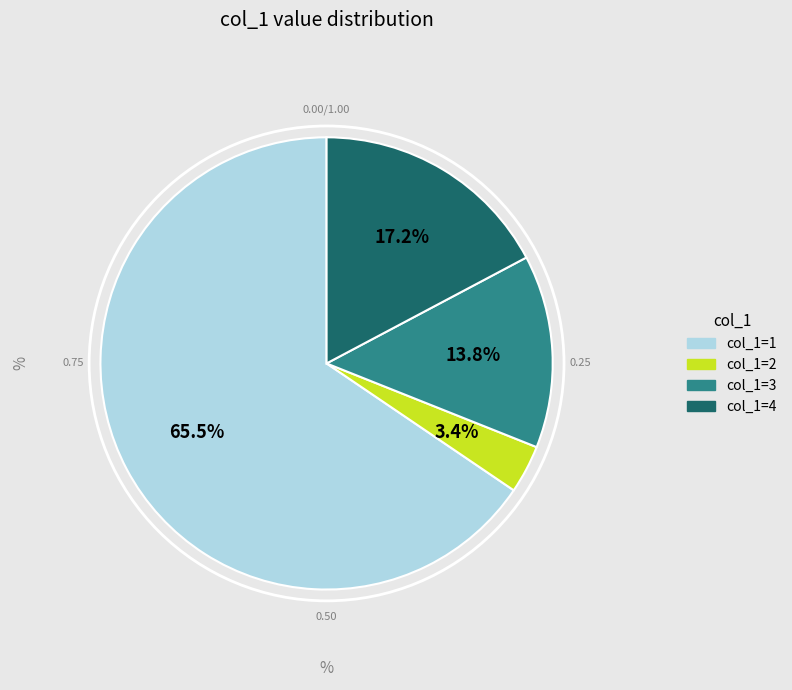

Is there a majority slice in this chart?

Yes